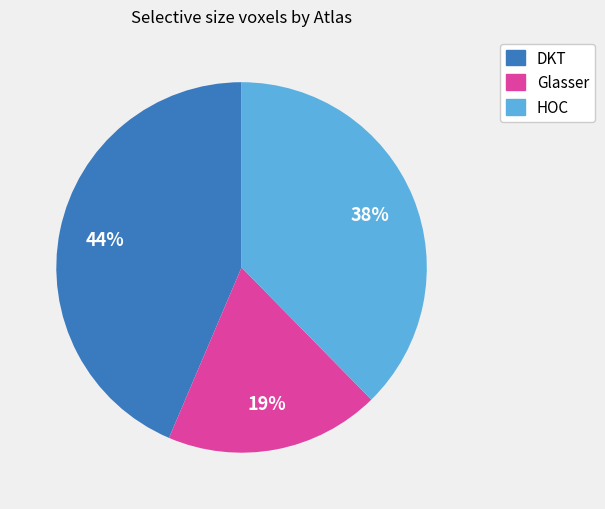

Does any single category account for the majority?

No